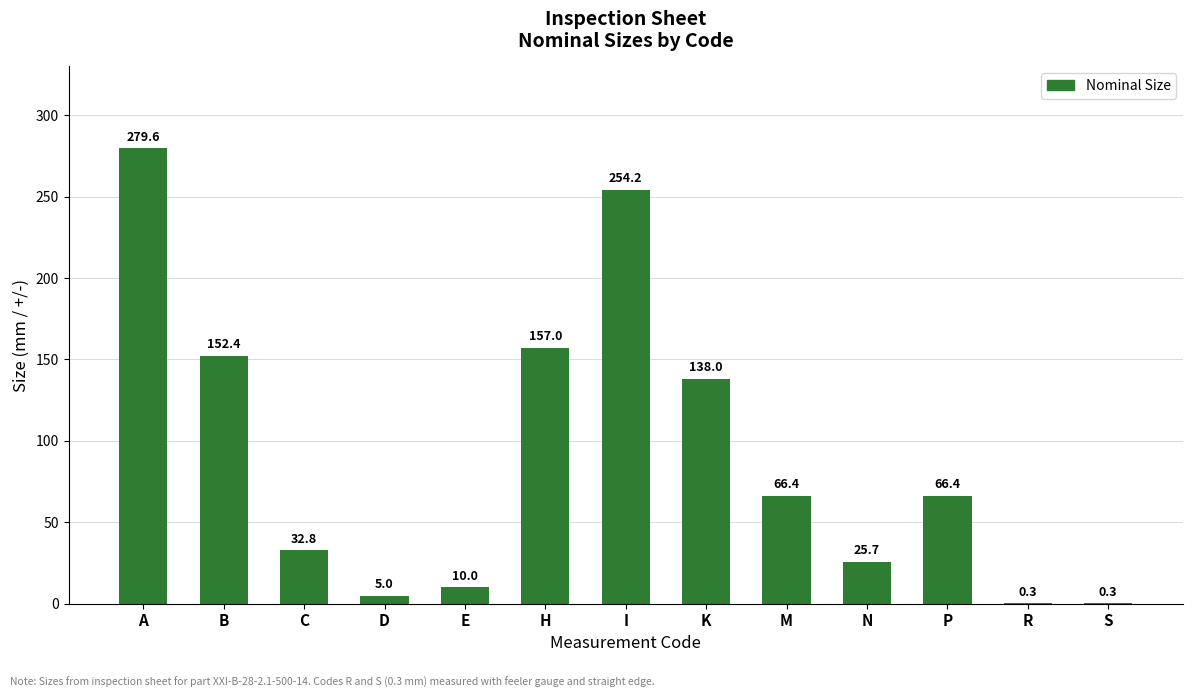

Read the value at I.

254.2